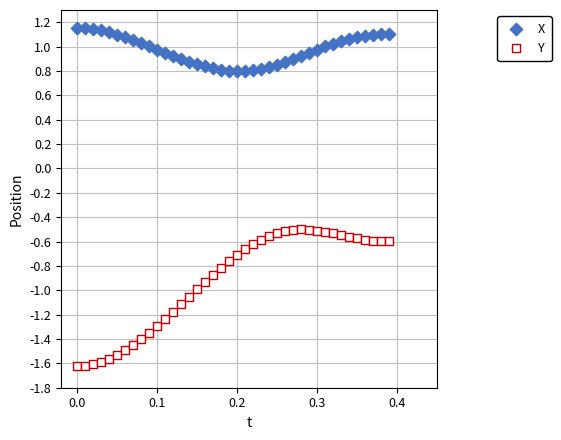

What are all the series names shown in the legend?

X, Y